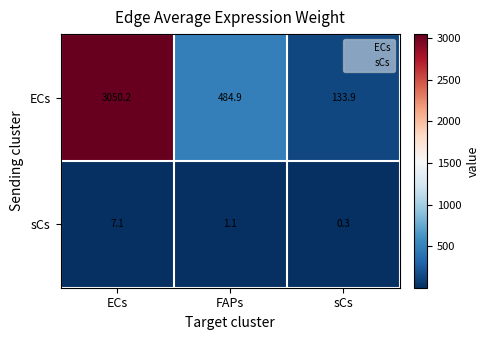

What is the difference between the sCs values at ECs and sCs?

6.8